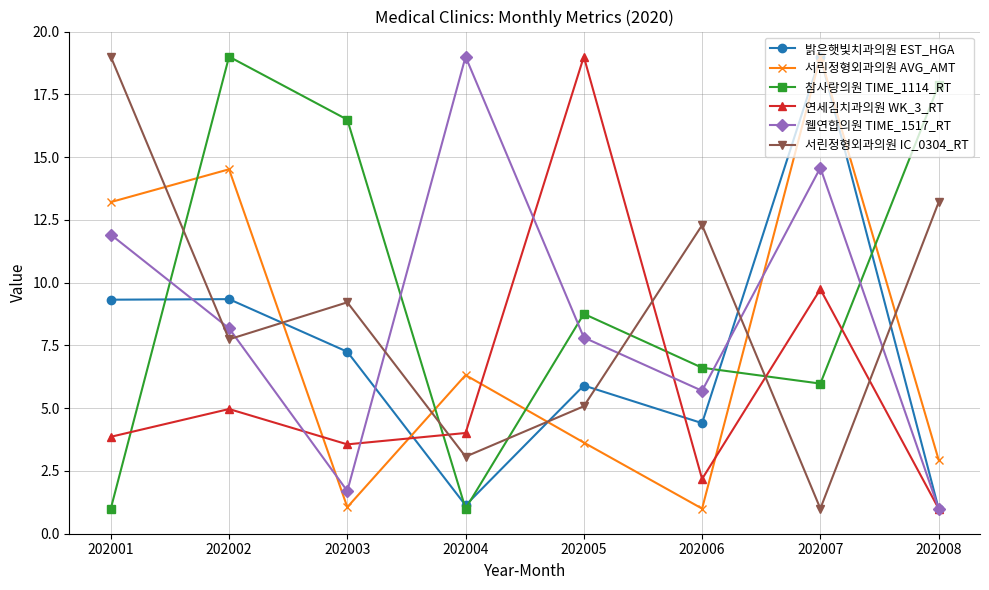

How many distinct data groups are displayed?

6